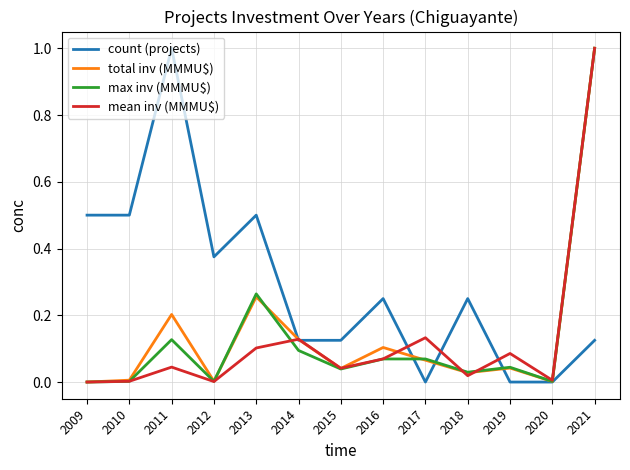

How many interior local peaks does the count (projects) series have?

4